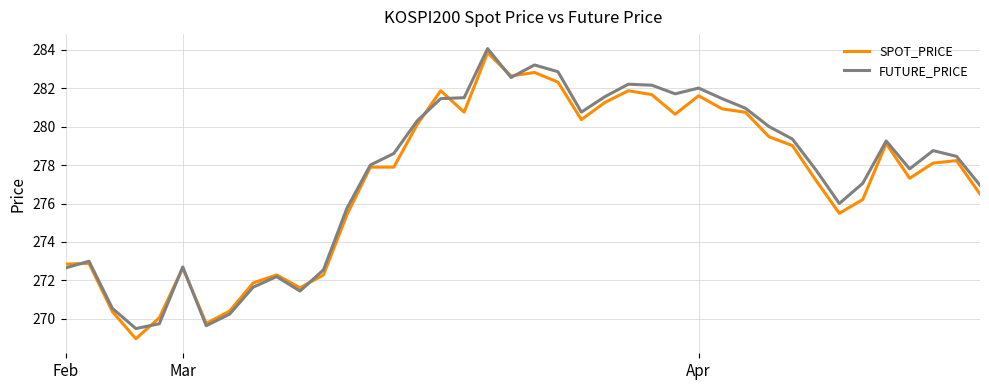

What is the maximum value shown in the chart?

284.1